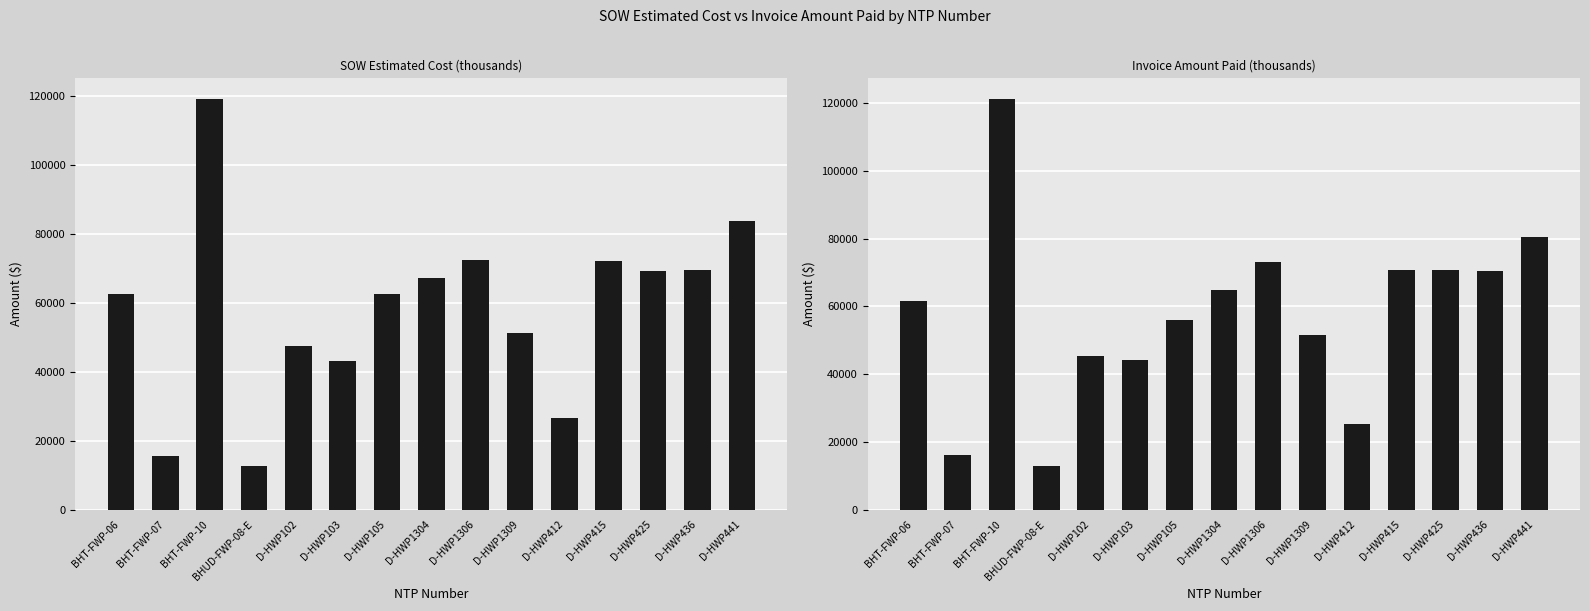

Where is Invoice Amount Paid (thousands) nearest to the value 67132?

D-HWP1304